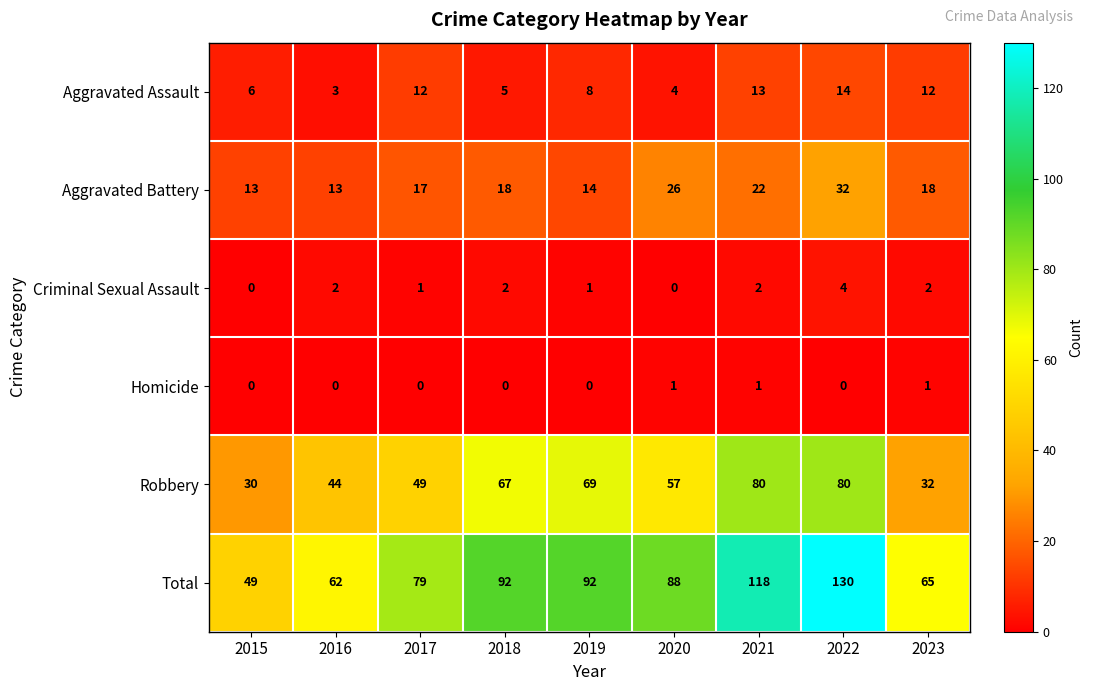

True or false: Total has a value of 193 at 2021.

False